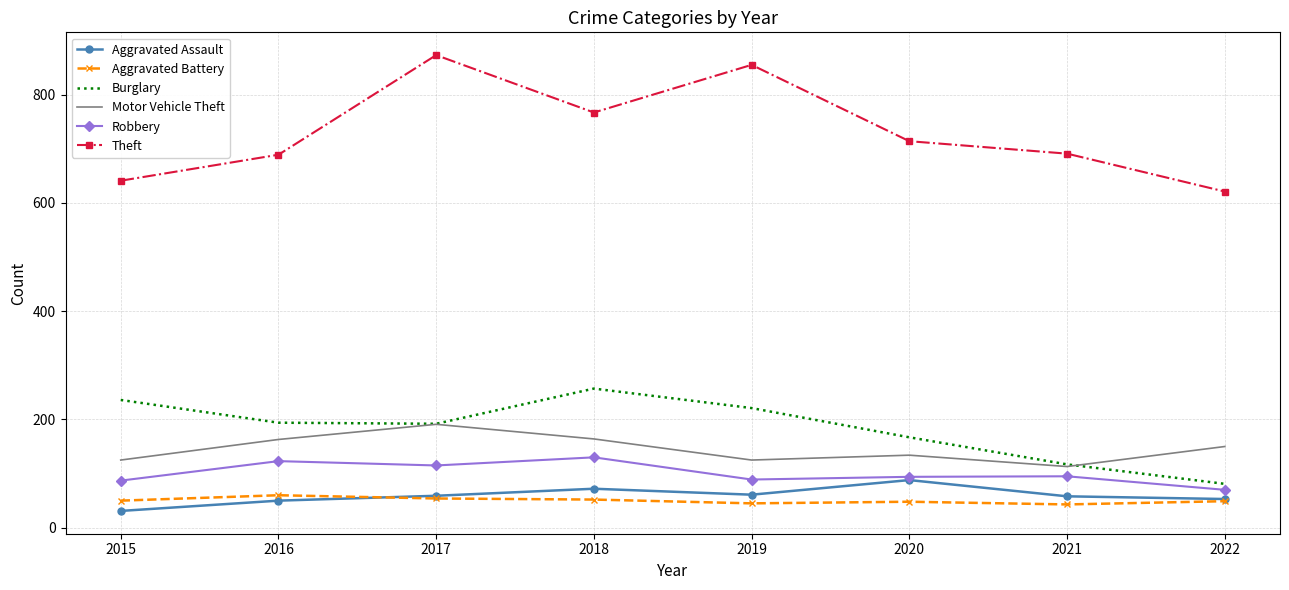

What is the spread (max minus min) of values at 2017?

819